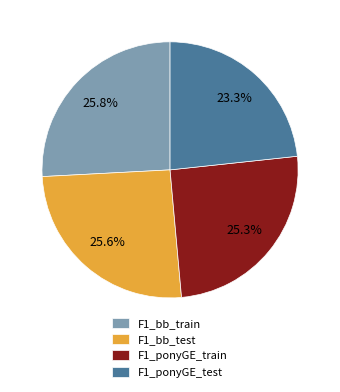

To the nearest percent, what is the combined percentage of F1_bb_train and F1_ponyGE_test?

49%